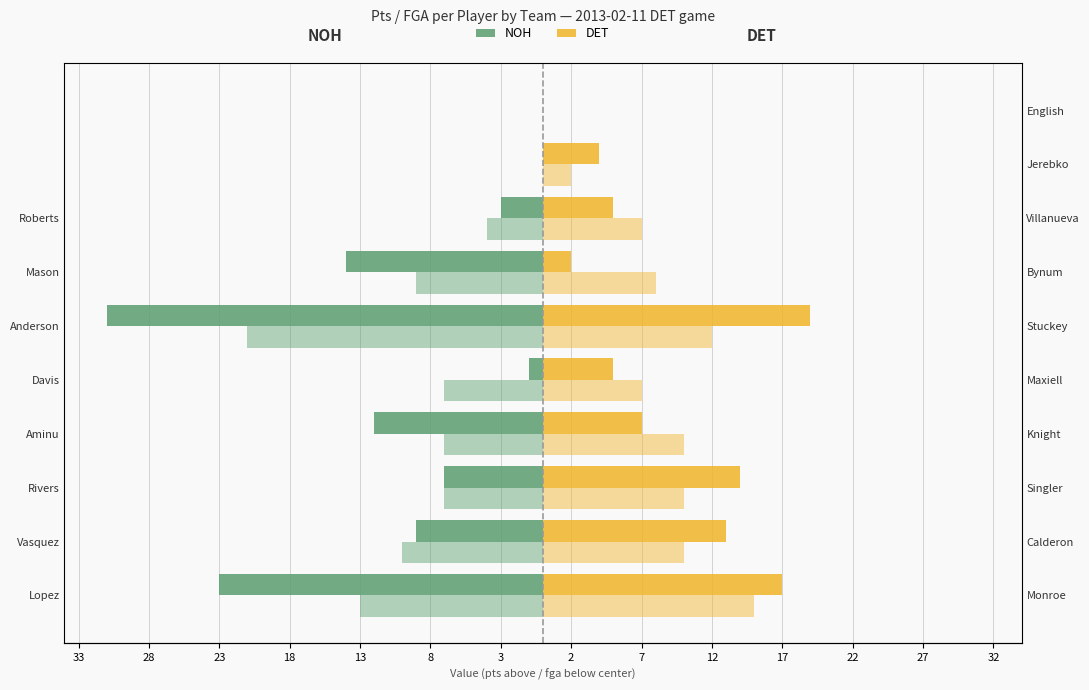

The DET (fga) series shows 2 at Roberts. True or false?

False